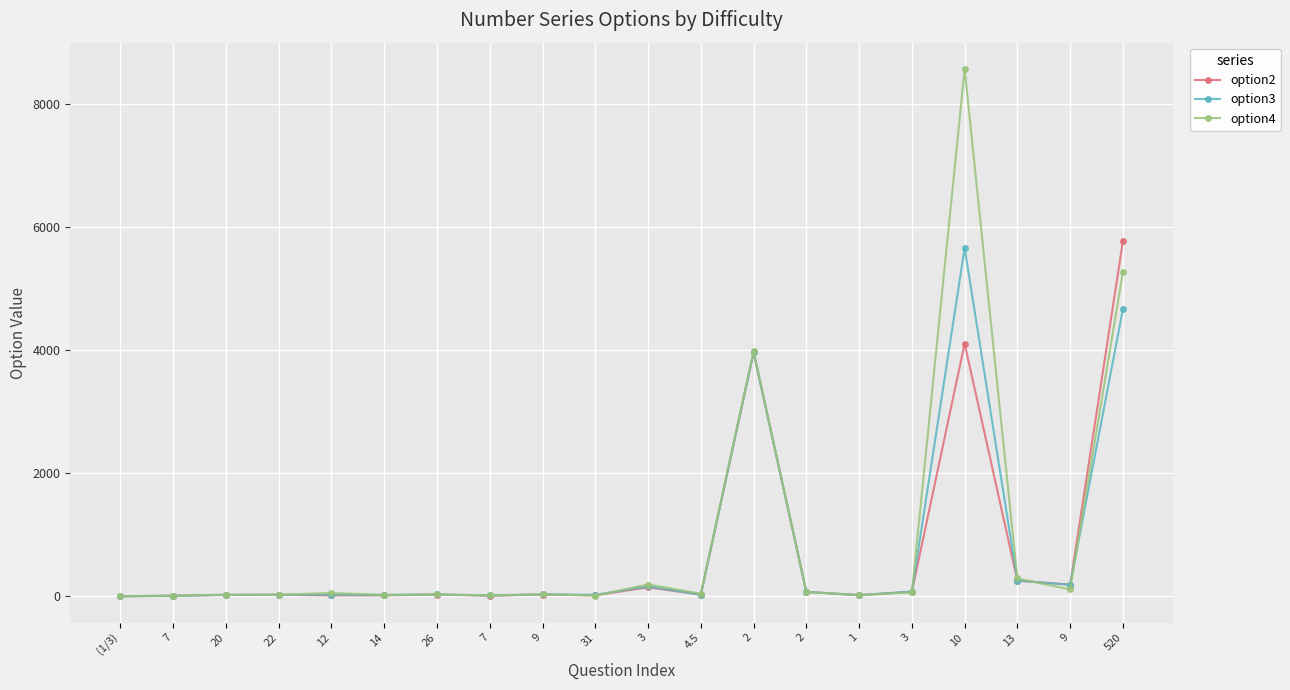

How many times do option3 and option2 cross each other?

1